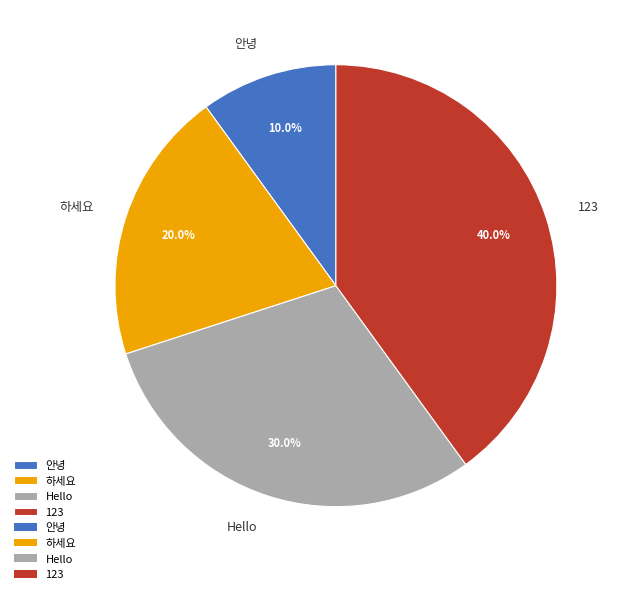

Count the number of slices in the pie.

4